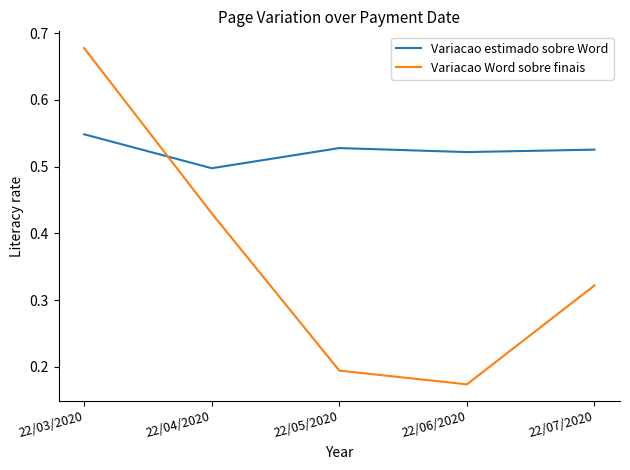

True or false: Variacao estimado sobre Word and Variacao Word sobre finais intersect in this chart.

True